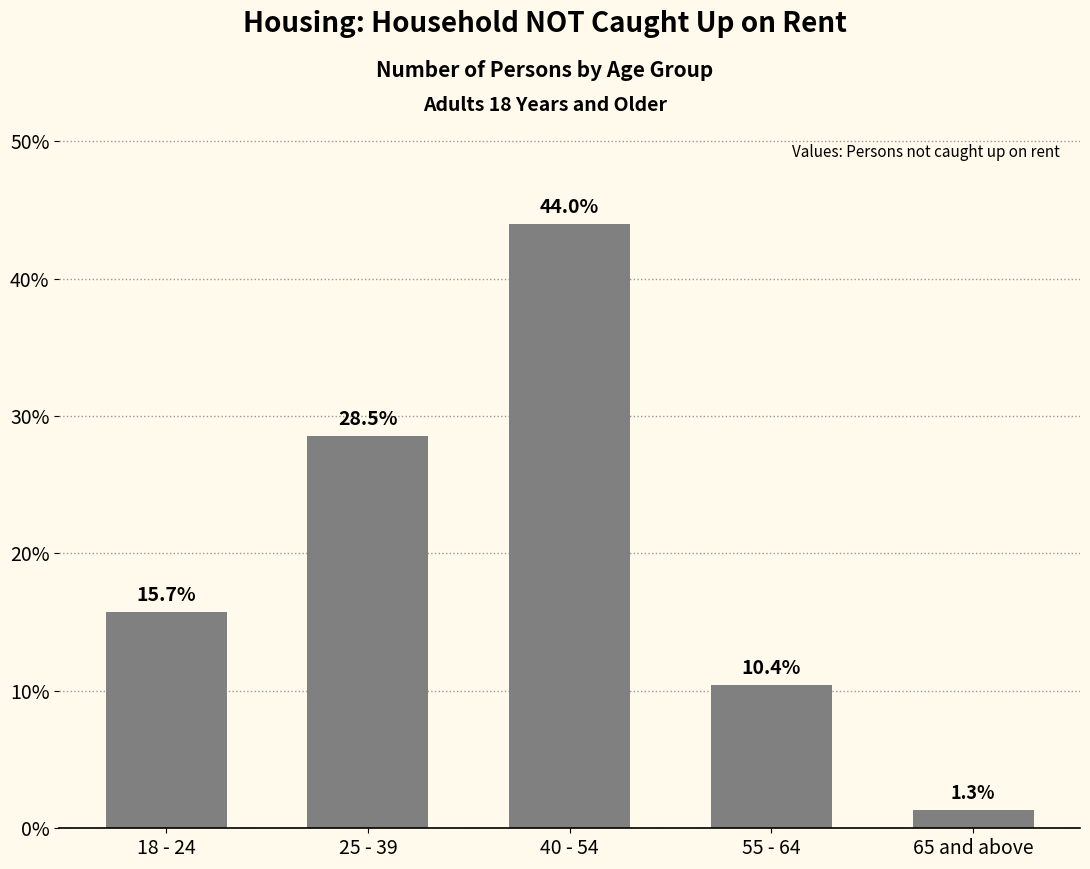

What is the difference between the values at 25 - 39 and 55 - 64?

18.1